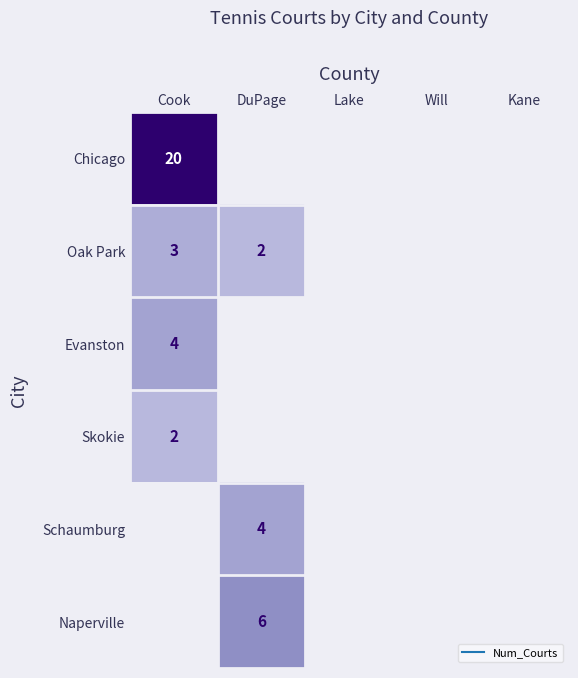

What is the sum of the Oak Park values at Cook and DuPage?

5.0